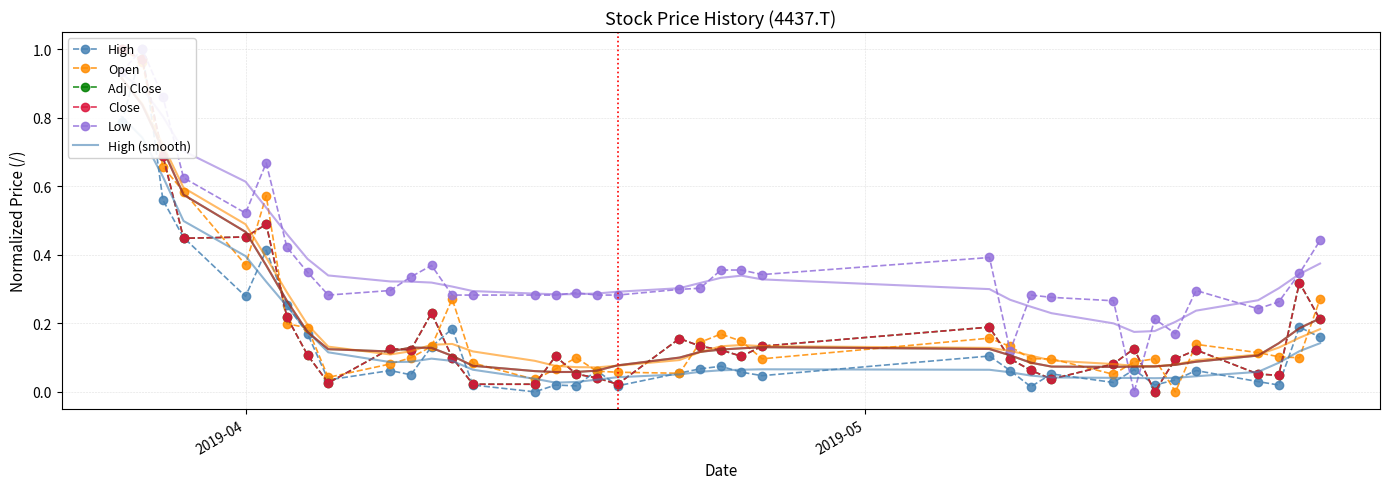

Which series has the largest range (max minus min)?

High